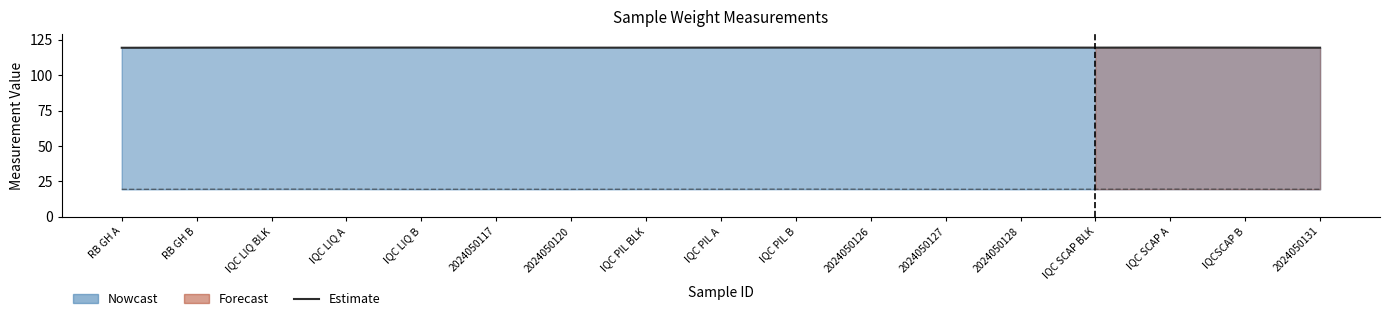

How many lines are shown in the chart?

2